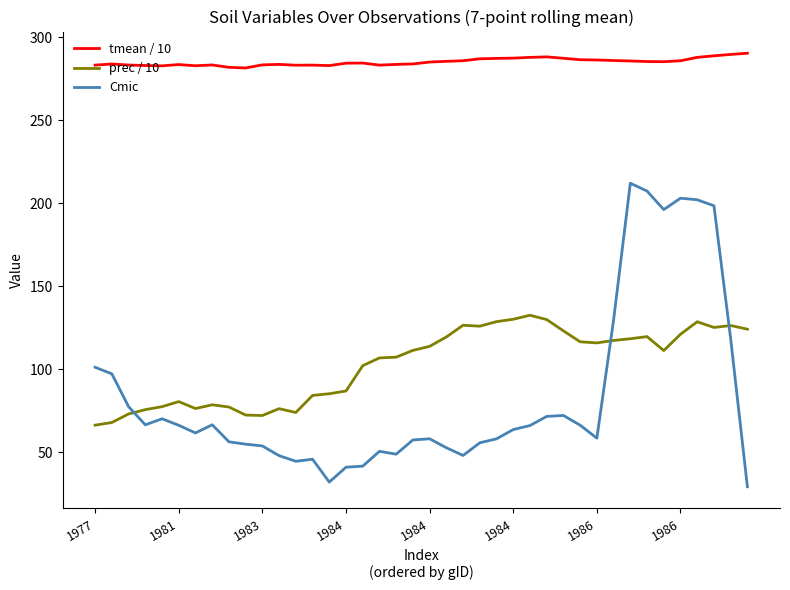

At how many categories does at least one series exceed 156?

40